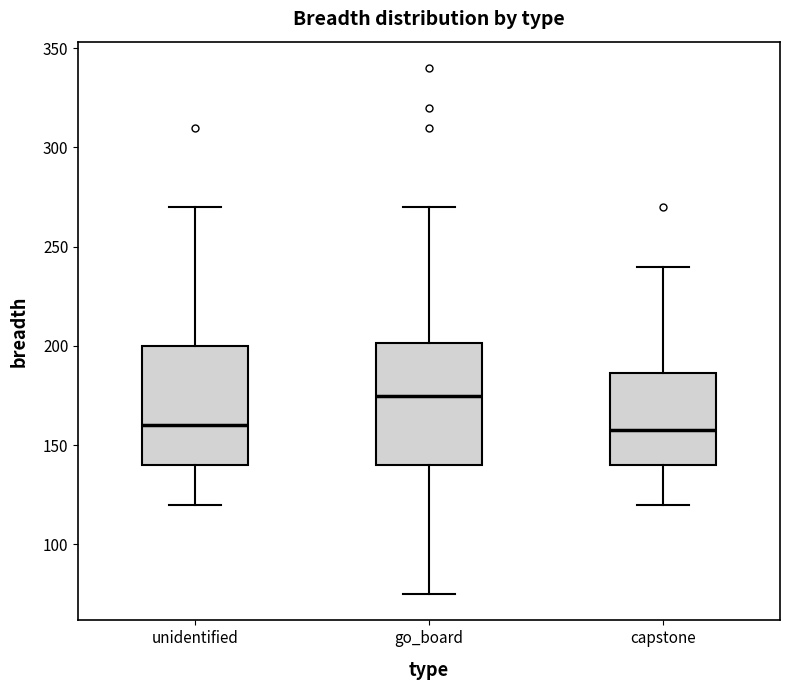

Which box's median line is the highest?

go_board